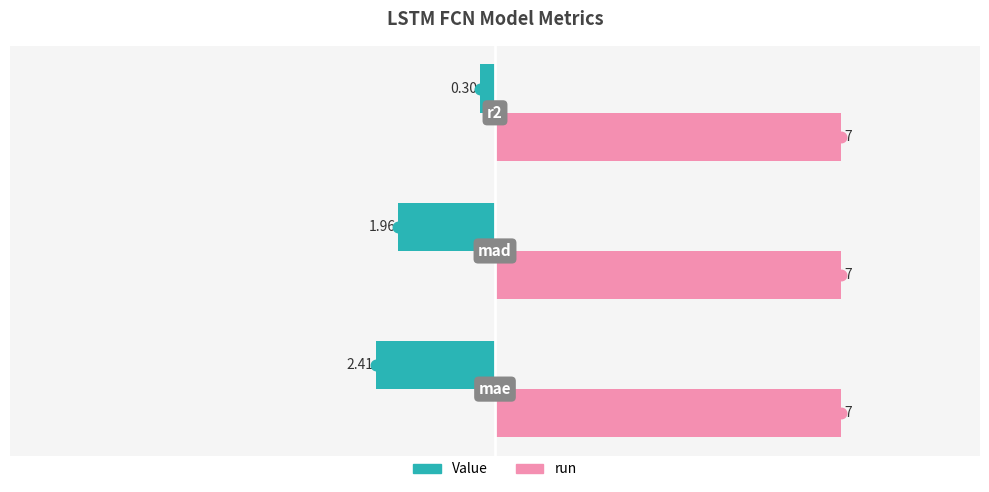

Which series has the largest total across all categories?

run